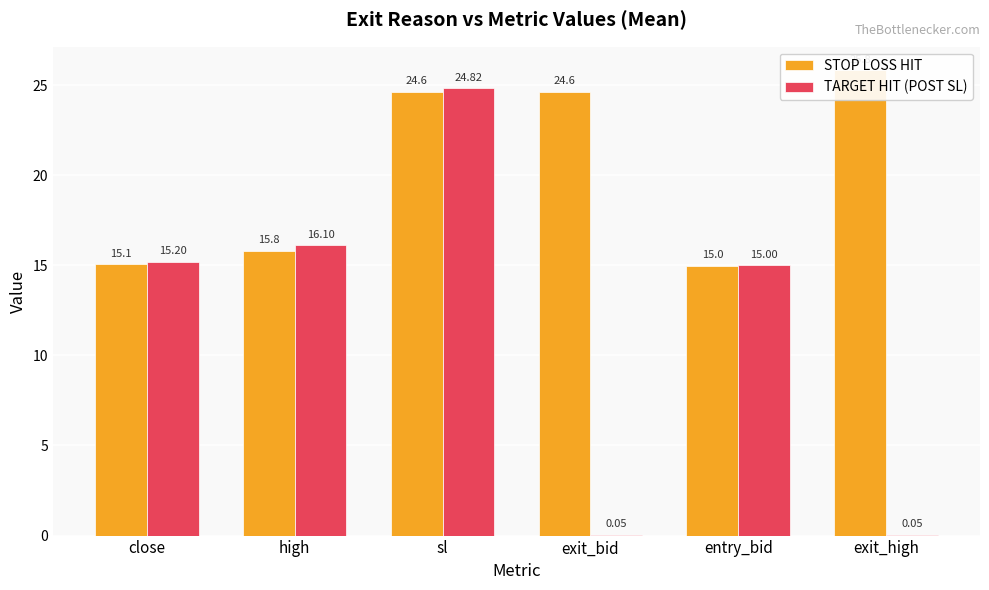

How many data points in TARGET HIT (POST SL) are above 15?

3